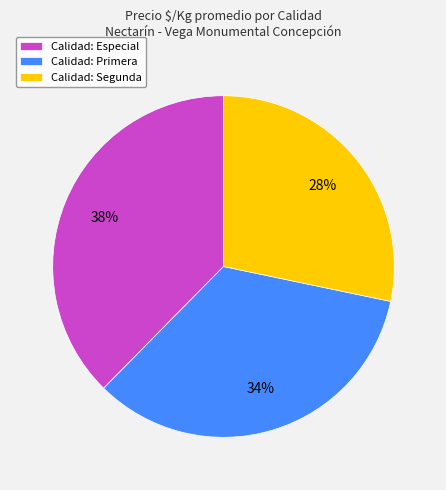

Is there any slice that represents more than half of the pie?

No